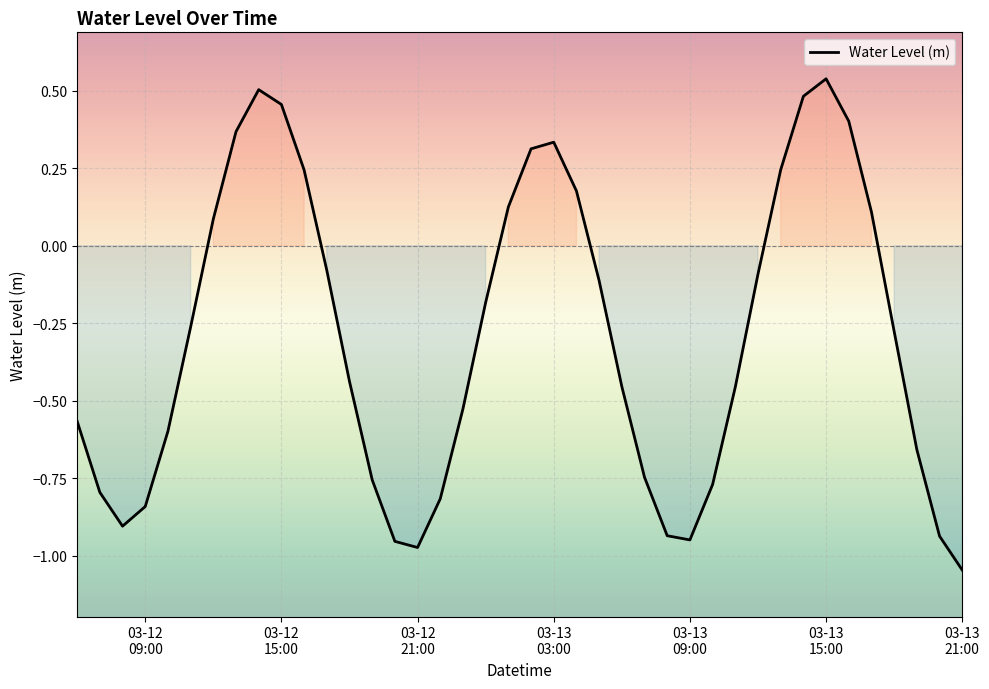

What is the difference between the maximum and minimum values?

1.6